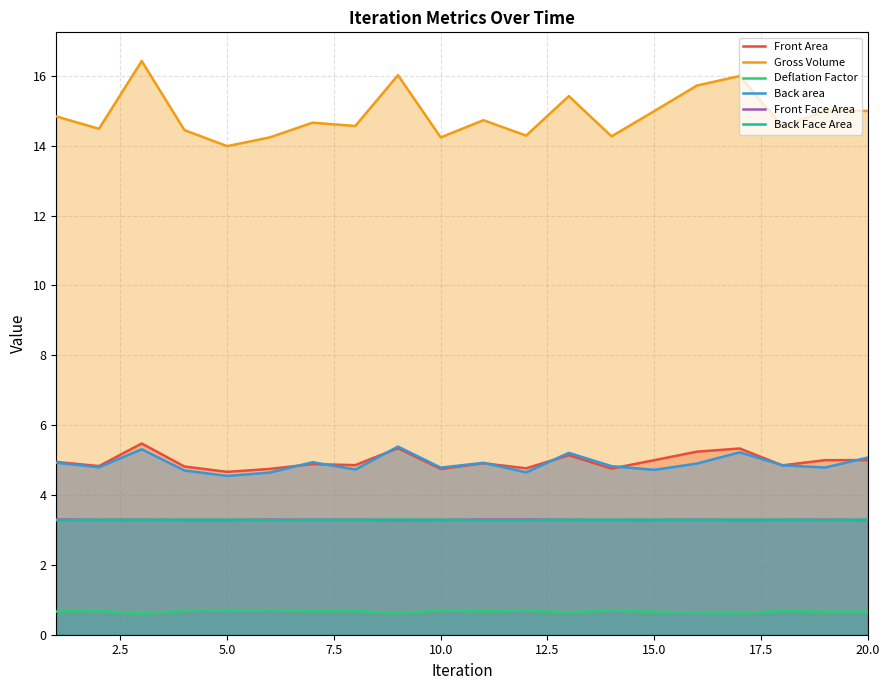

True or false: Front Area and Deflation Factor cross at least once.

False